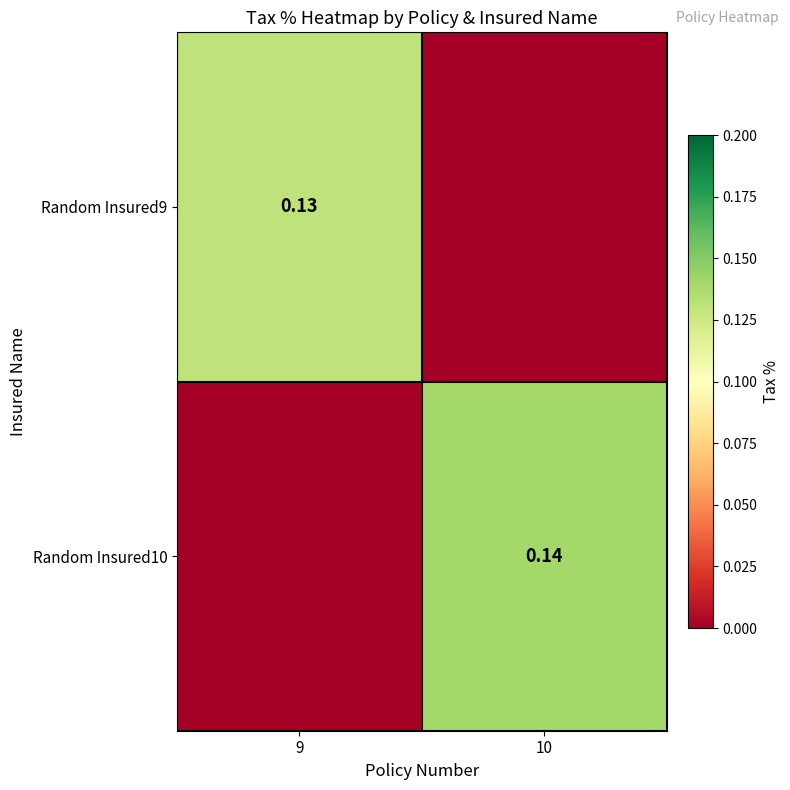

Is the value of Random Insured10 at 10 greater than the value of Random Insured9 at 9?

Yes